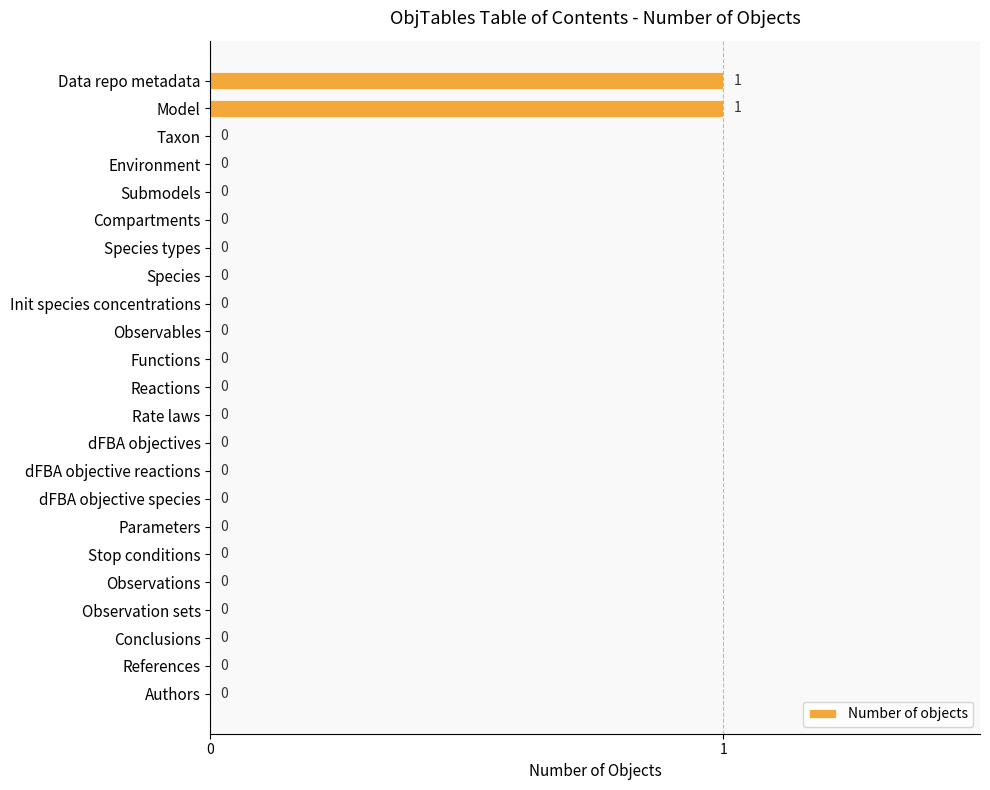

True or false: the data shows -1 at dFBA objective species.

False